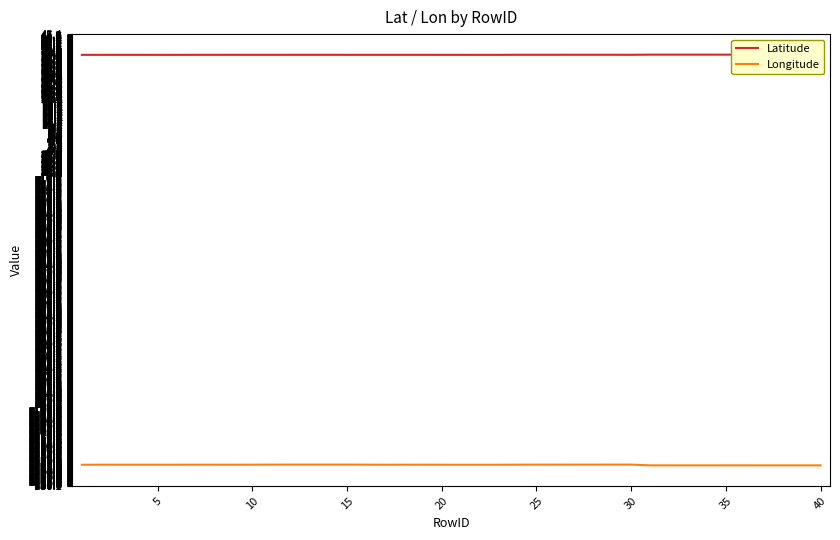

True or false: Latitude and Longitude intersect in this chart.

False